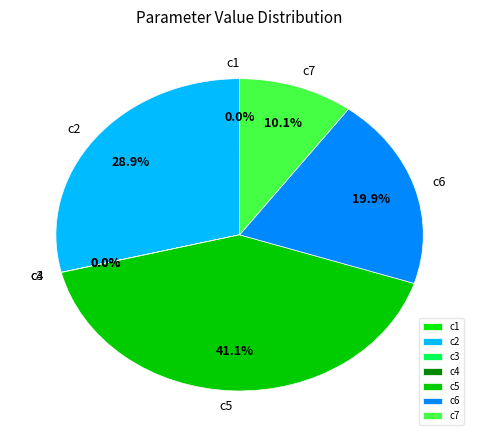

To the nearest percent, what is the difference between the largest and smallest slice percentages?

41%